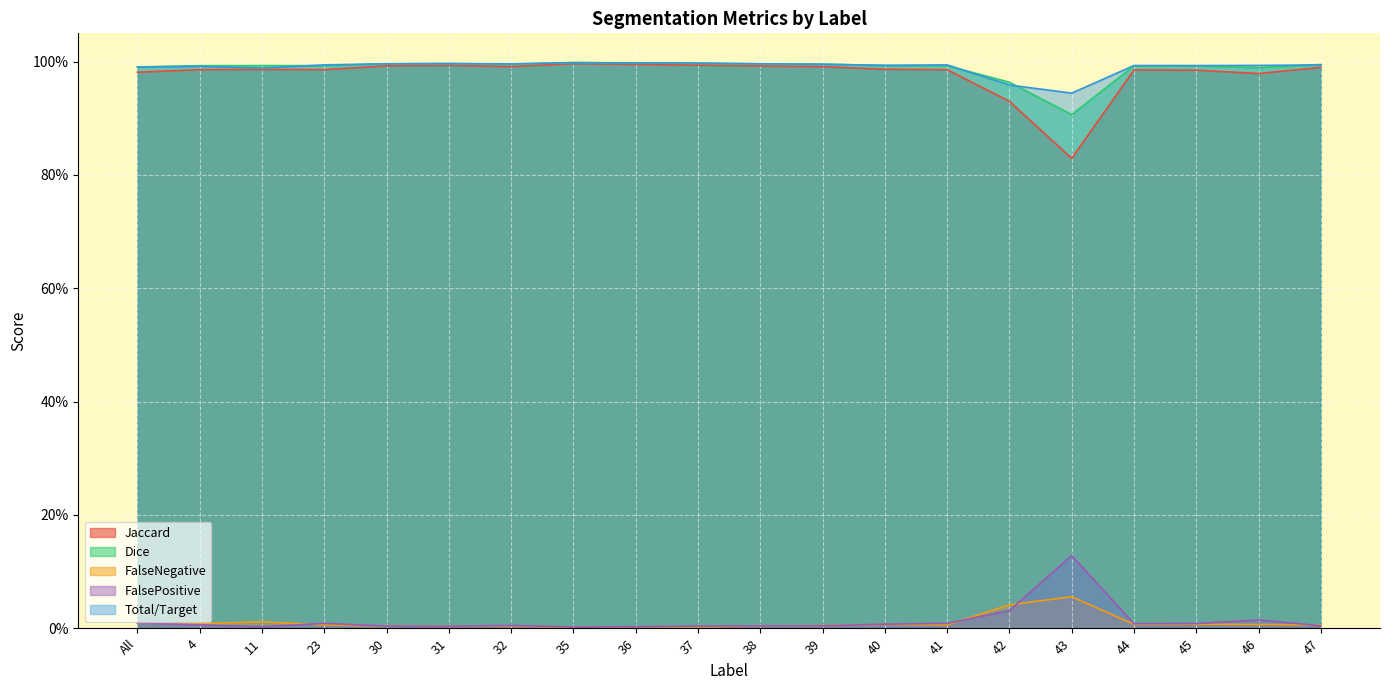

Rank the categories by FalseNegative value from highest to lowest.

43, 42, 11, All, 4, 45, 44, 46, 40, 47, 41, 23, 39, 32, 30, 38, 31, 37, 36, 35